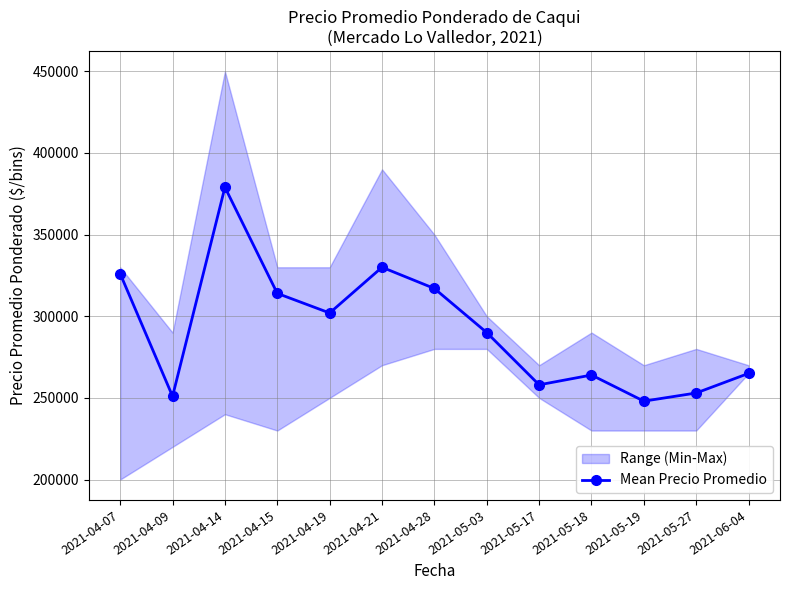

Reading left to right, extract all data points from this chart.

2021-04-07=326000	2021-04-09=251000	2021-04-14=379000	2021-04-15=314000	2021-04-19=302000	2021-04-21=330000	2021-04-28=317000	2021-05-03=290000	2021-05-17=258000	2021-05-18=264000	2021-05-19=248000	2021-05-27=253000	2021-06-04=265000